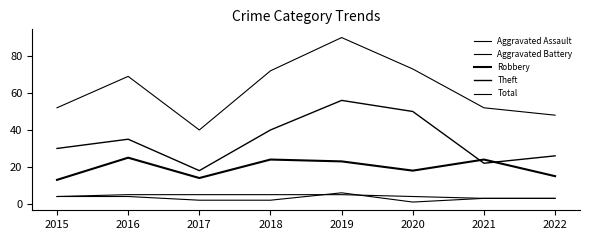

Does the chart display data point markers on the line(s)?

No